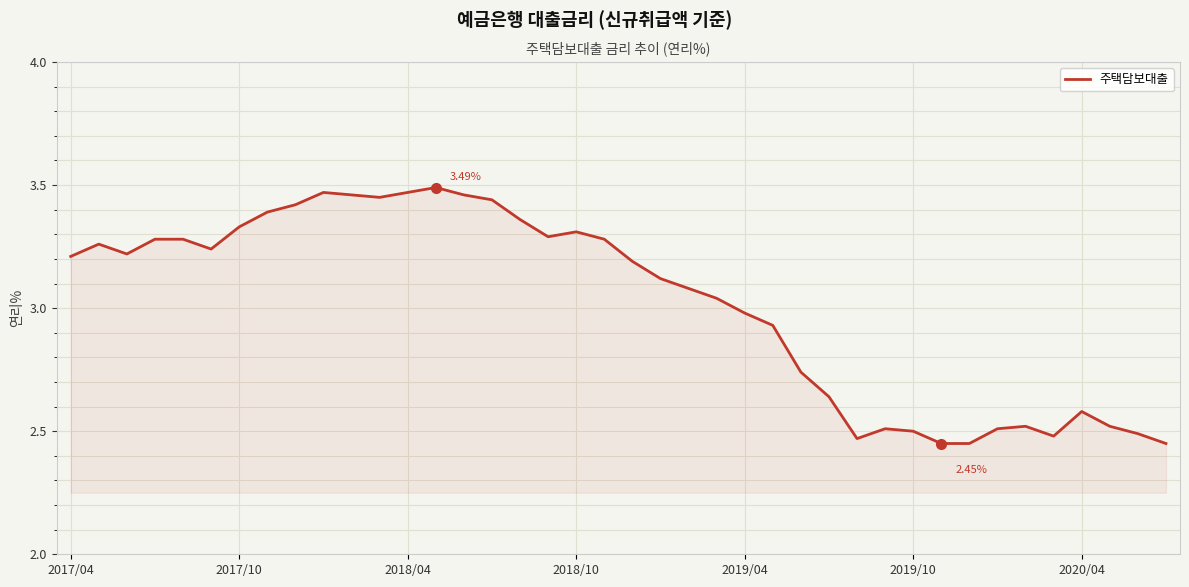

What is the difference between the maximum and minimum values?

1.0